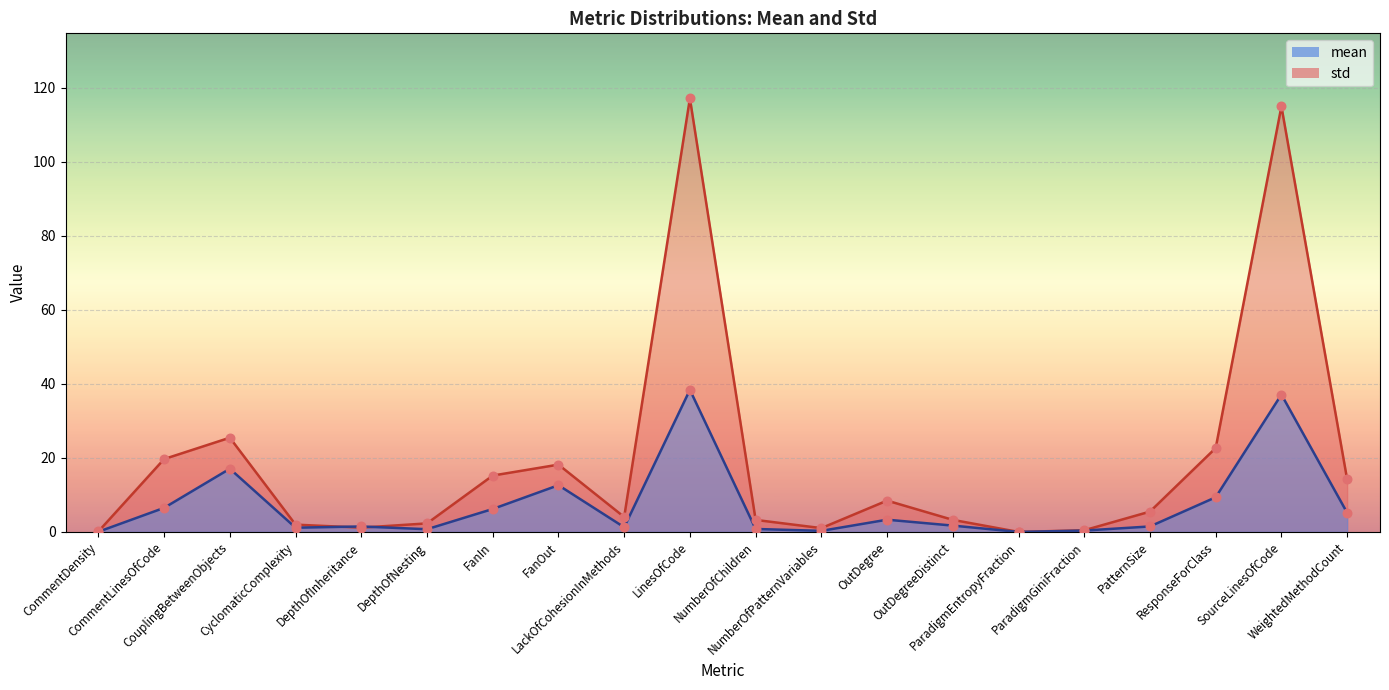

Which series reaches the minimum Y coordinate?

mean